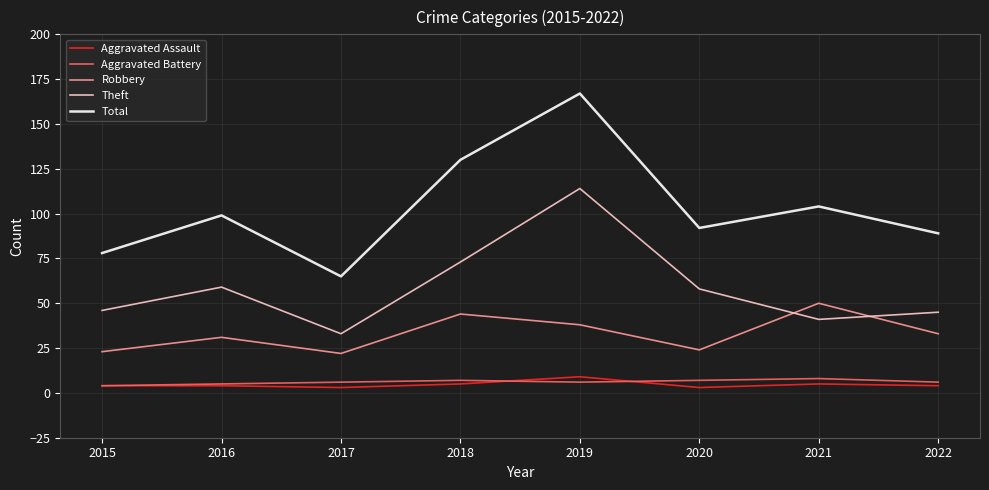

Is it true that Theft equals 14 at 2015?

False